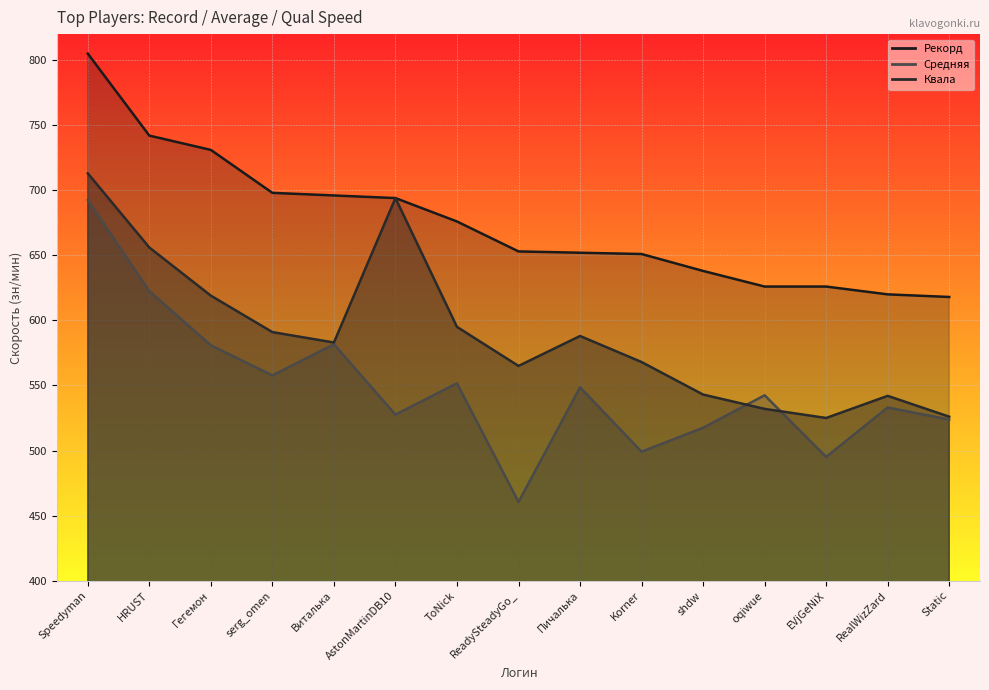

At which category is the sum across all series the highest?

Speedyman